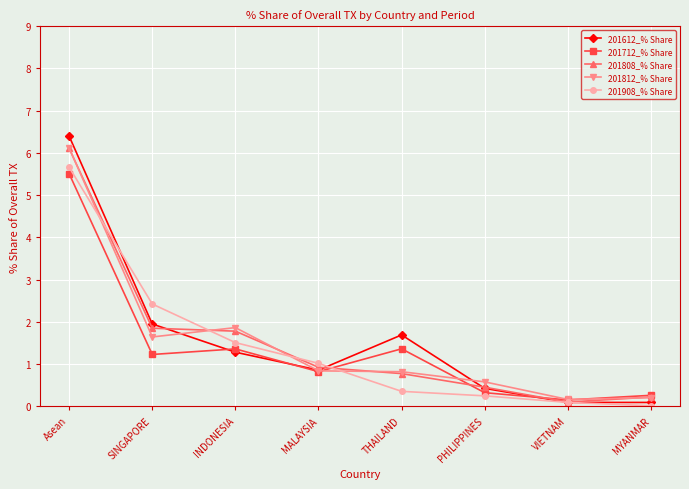

What is the difference between the highest and lowest values at VIETNAM?

0.1